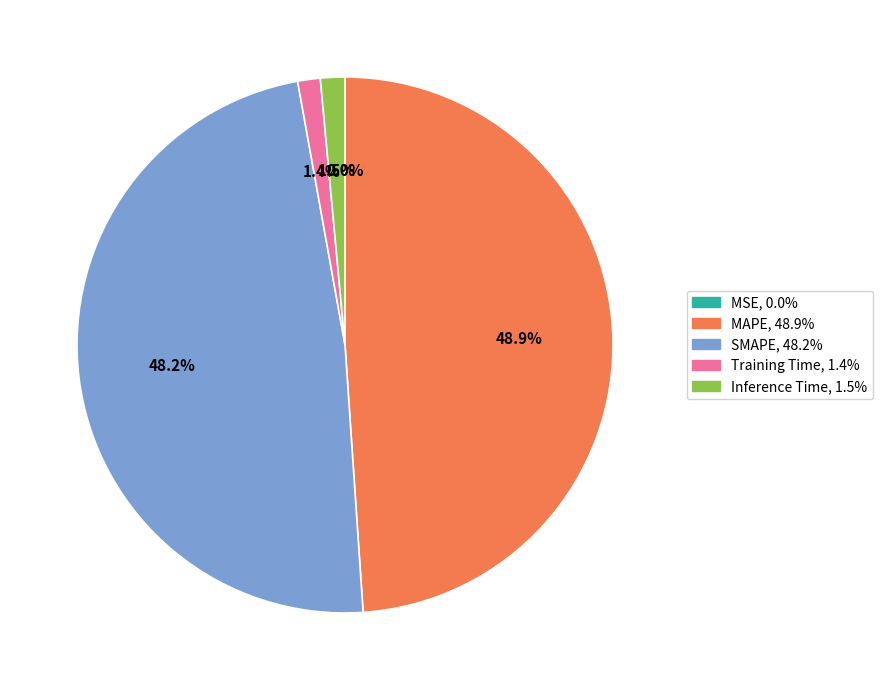

Does any single category account for the majority?

No